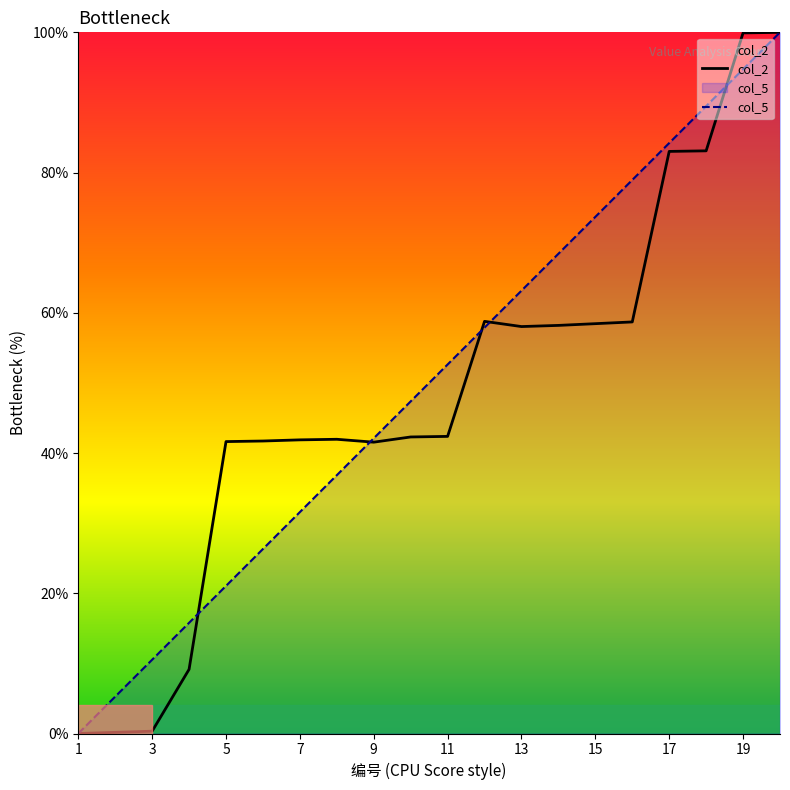

Which series has the largest total across all categories?

col_5